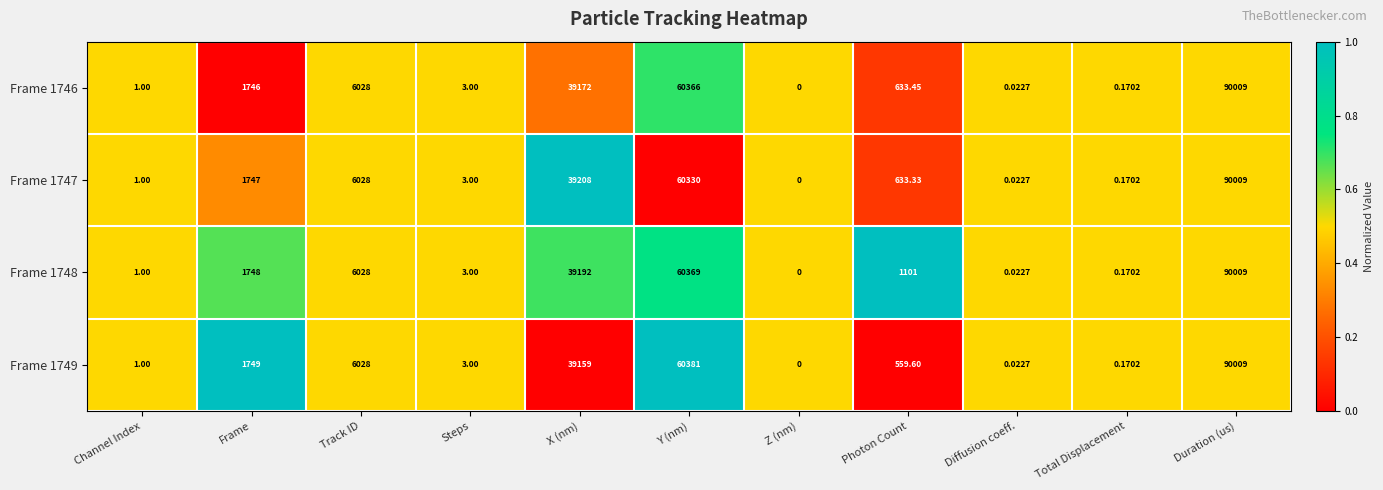

At which label does Frame 1749 first exceed 559?

Frame